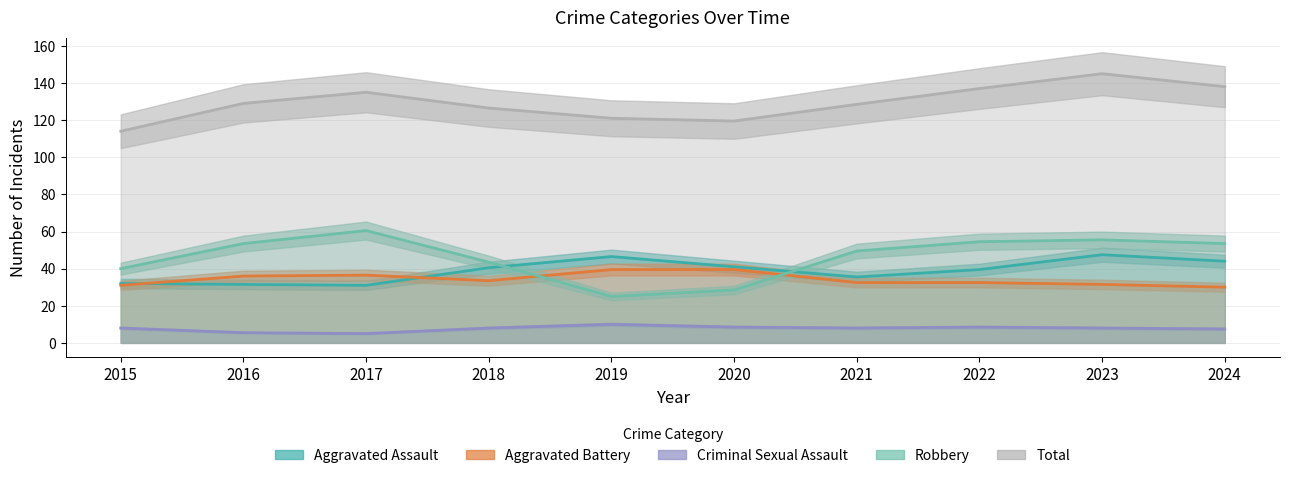

Where do Robbery and Aggravated Battery first cross each other?

2017 and 2018